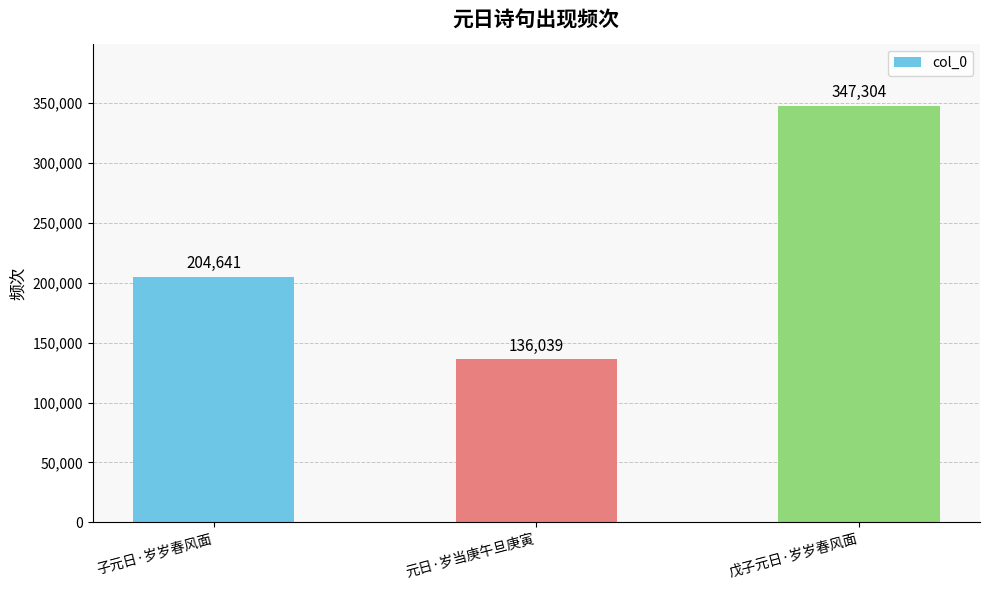

What position from the left is 子元日·岁岁春风面?

1